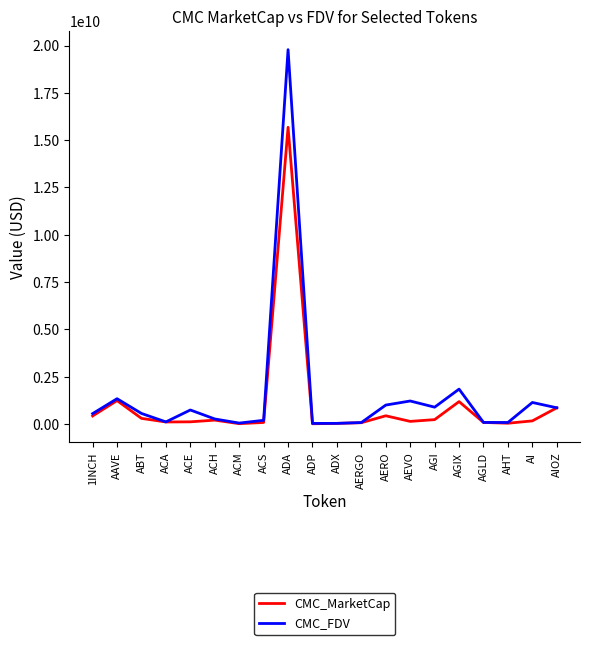

True or false: CMC_FDV has a value of 851835808.9 at AIOZ.

True